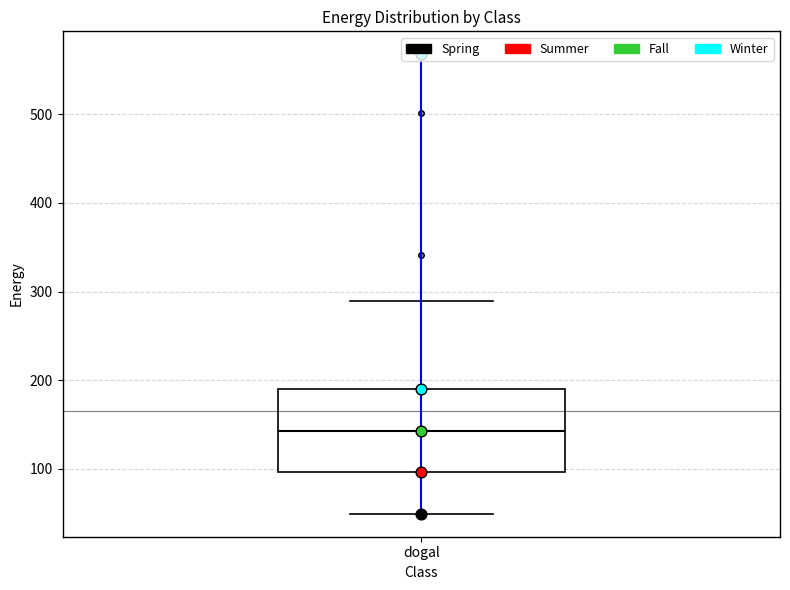

Read this box plot against the y-axis: the position of the median line, the range covered by the box, and the ends of both whiskers. The values are not printed on the chart, so give them approximately, as read against the axis.

median 140, box 100 to 190, whiskers 50 to 290